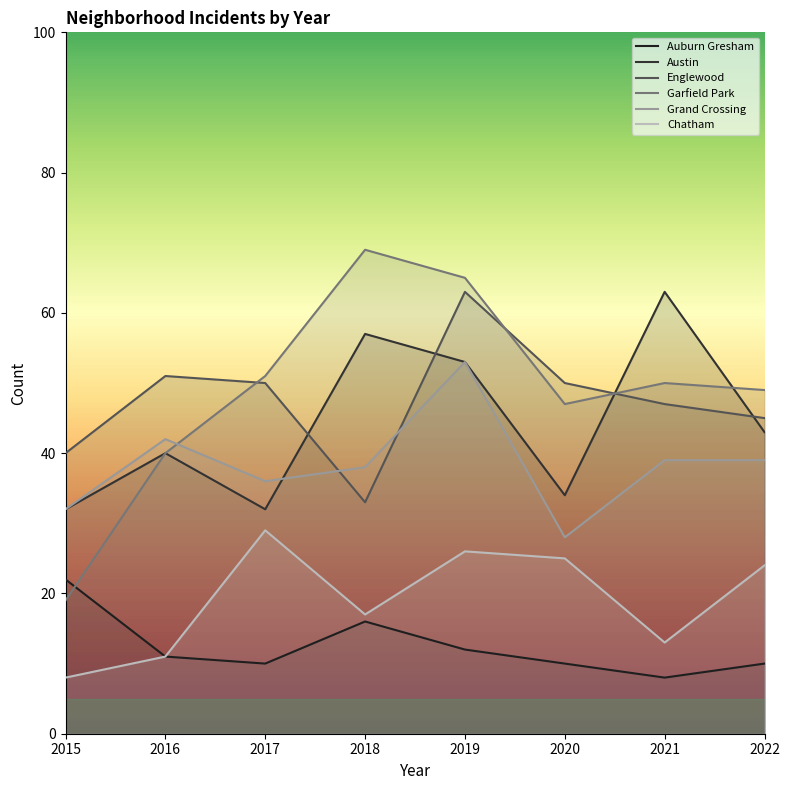

True or false: Garfield Park and Austin intersect in this chart.

True